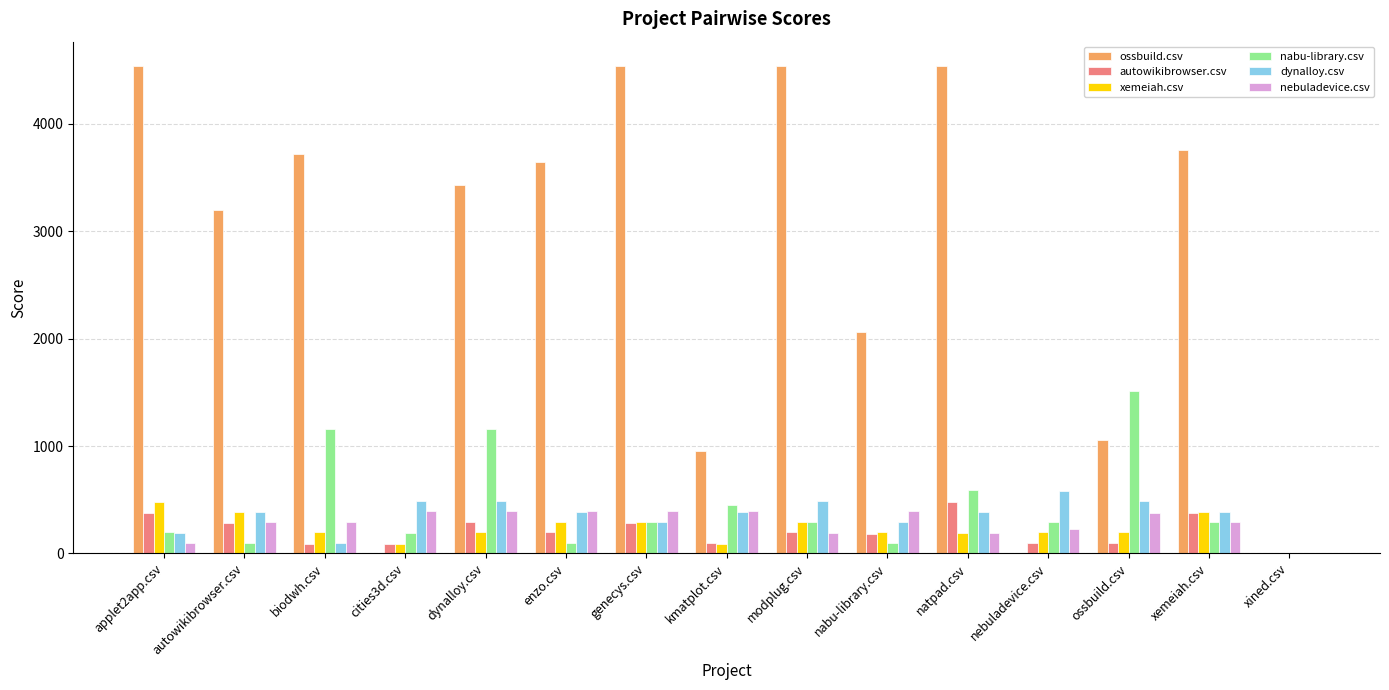

The value of ossbuild.csv at modplug.csv is 1604.3. True or false?

False